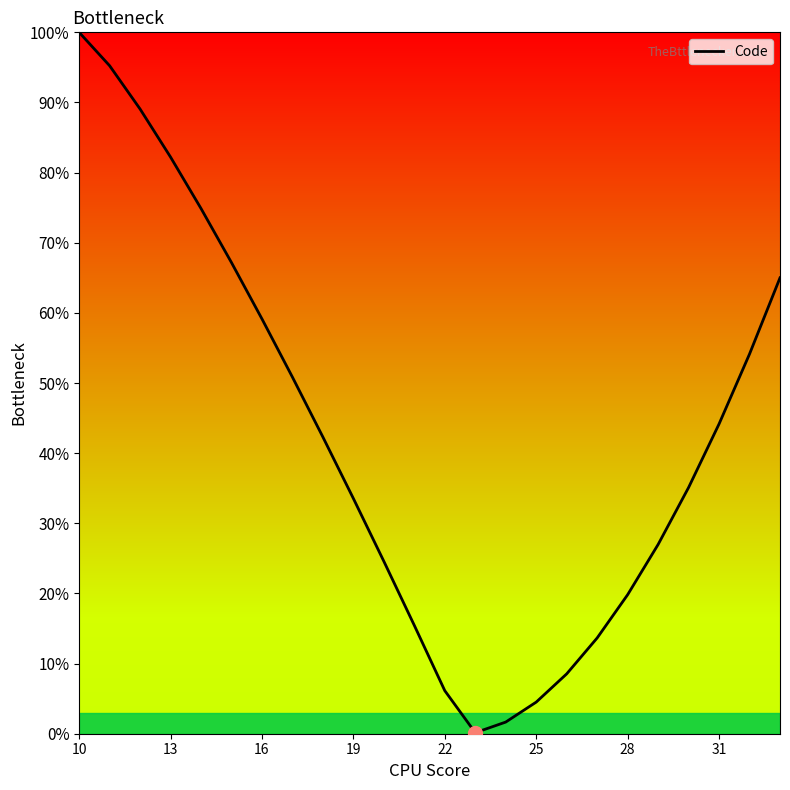

What is the maximum value shown in the chart?

100.0